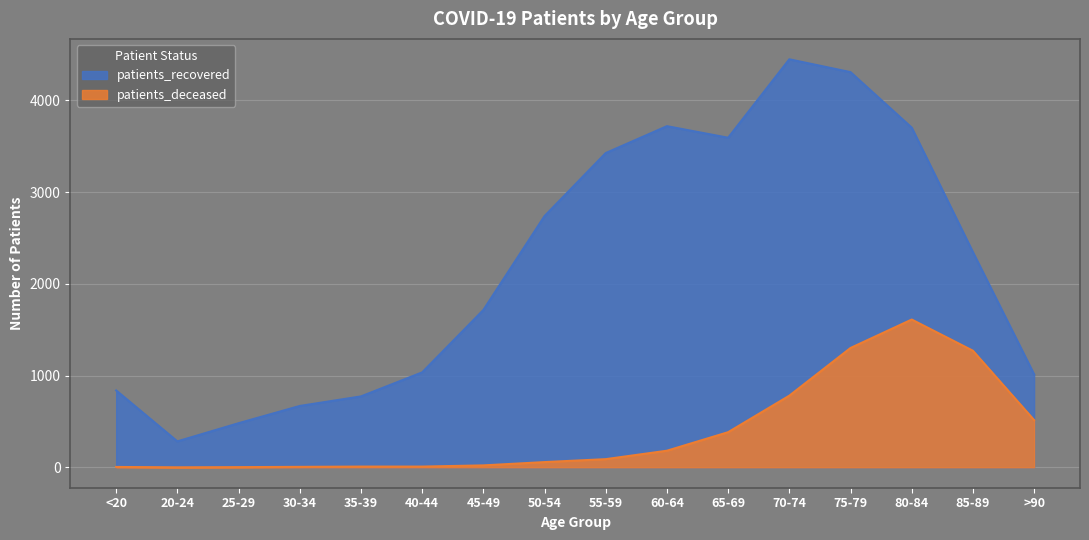

Reading left to right, what are all the values shown in this chart?

patients_recovered: <20=838	20-24=283	25-29=481	30-34=669	35-39=773	40-44=1035	45-49=1715	50-54=2739	55-59=3426	60-64=3719	65-69=3593	70-74=4448	75-79=4308	80-84=3703	85-89=2346	>90=1013
patients_deceased: <20=4	20-24=0	25-29=2	30-34=5	35-39=8	40-44=8	45-49=21	50-54=57	55-59=89	60-64=181	65-69=383	70-74=781	75-79=1301	80-84=1611	85-89=1271	>90=515